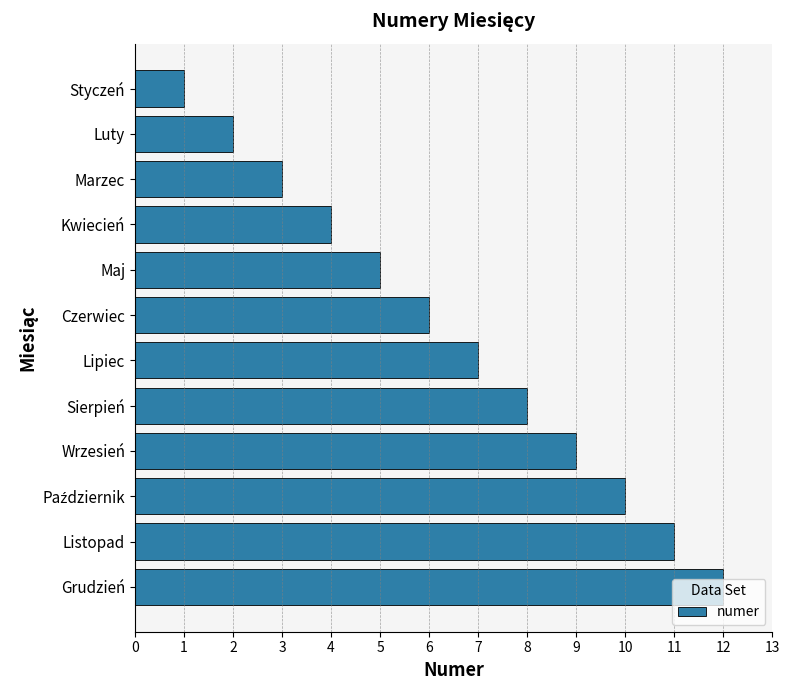

True or false: the data shows 4 at Wrzesień.

False